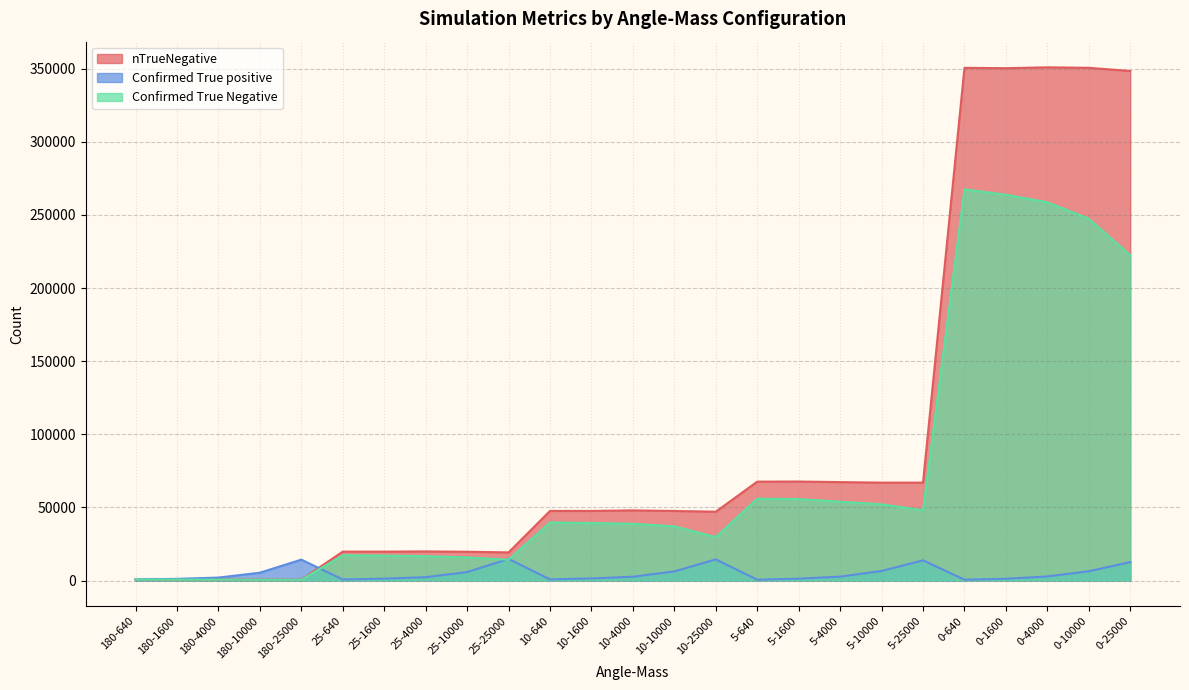

What is the label of the 9th point from the right?

5-1600